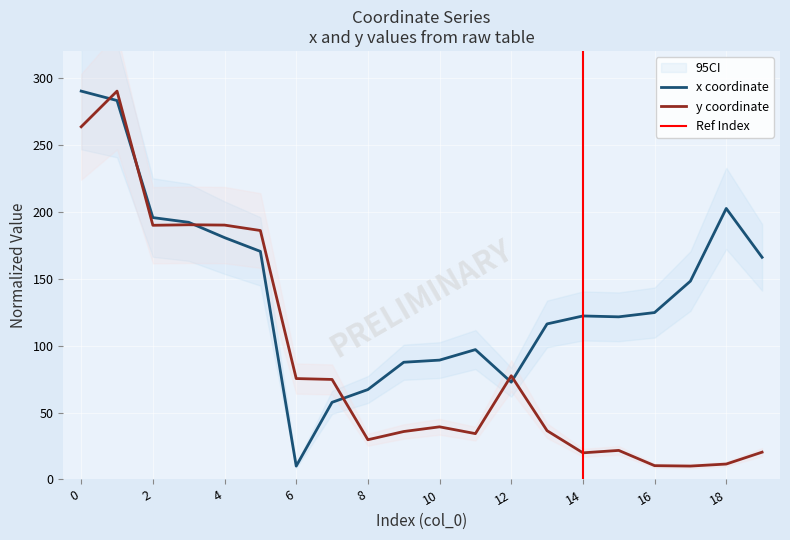

The y series shows 34.2 at 11. True or false?

True